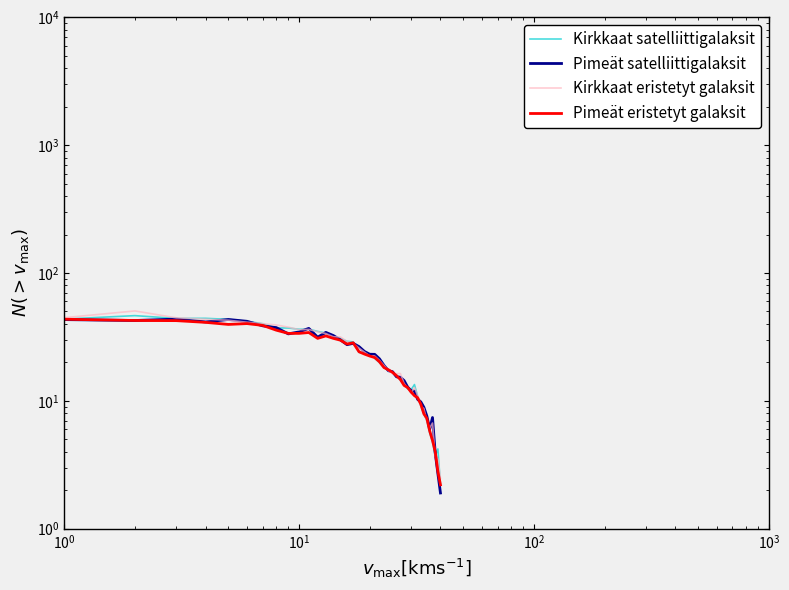

How many values in the Kirkkaat satelliittigalaksit series are below 23?

20